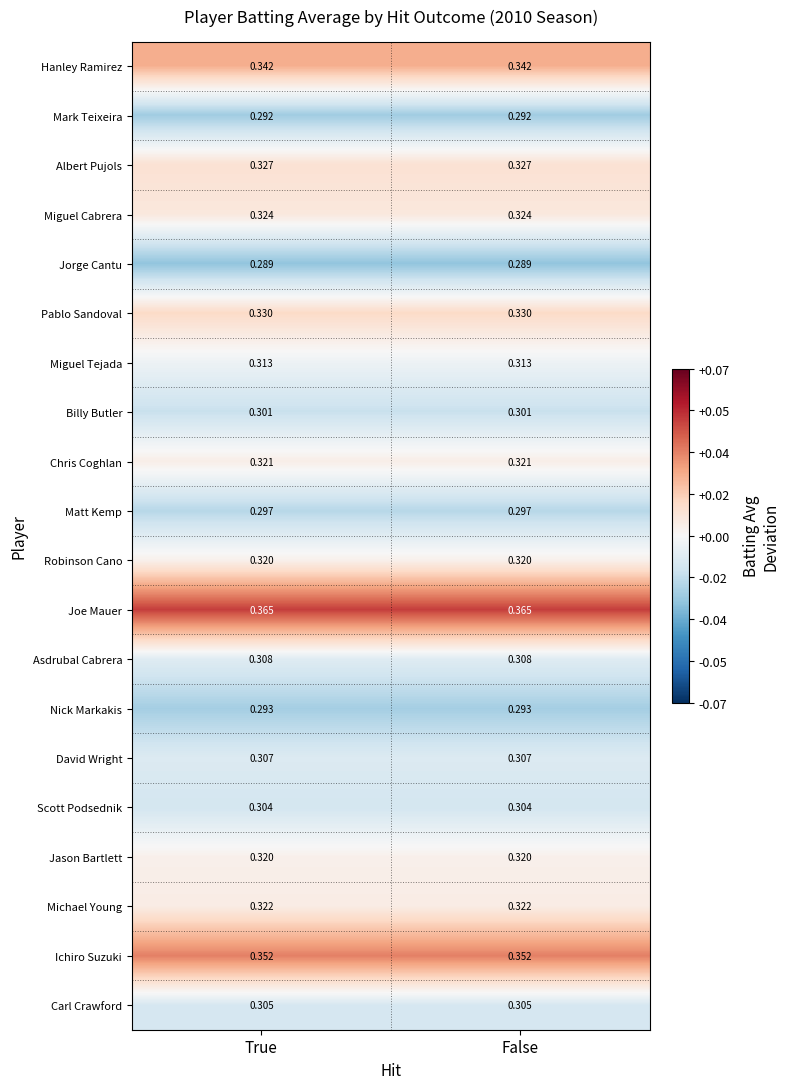

How many distinct data groups are displayed?

20